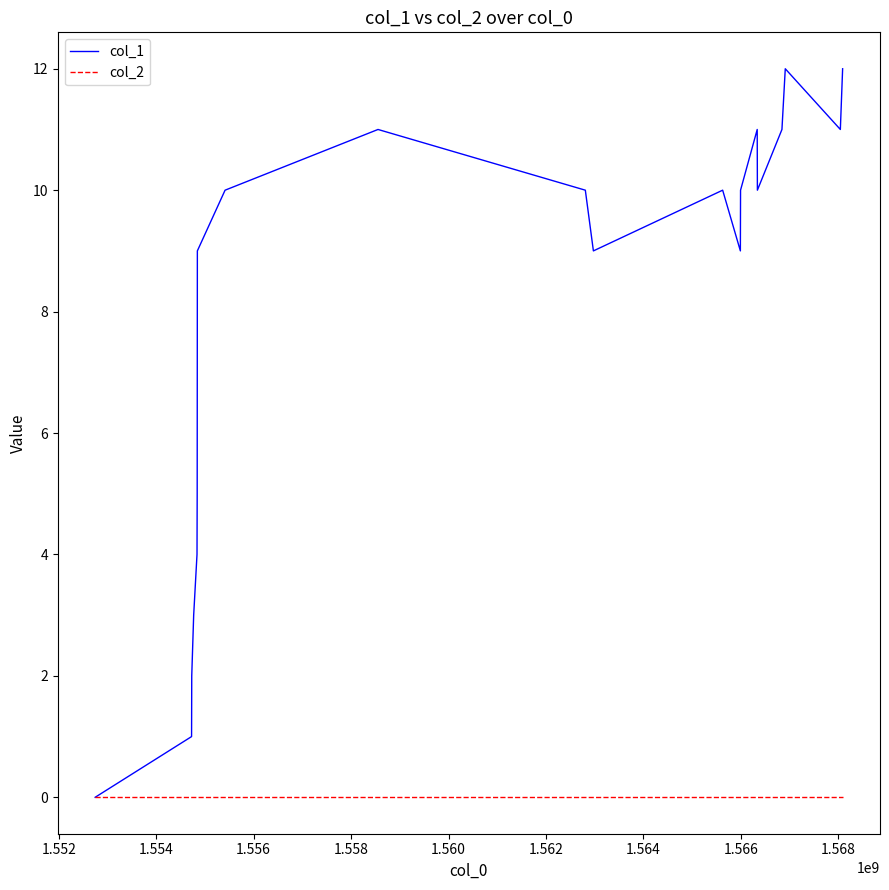

Which series has the largest range (max minus min)?

col_1